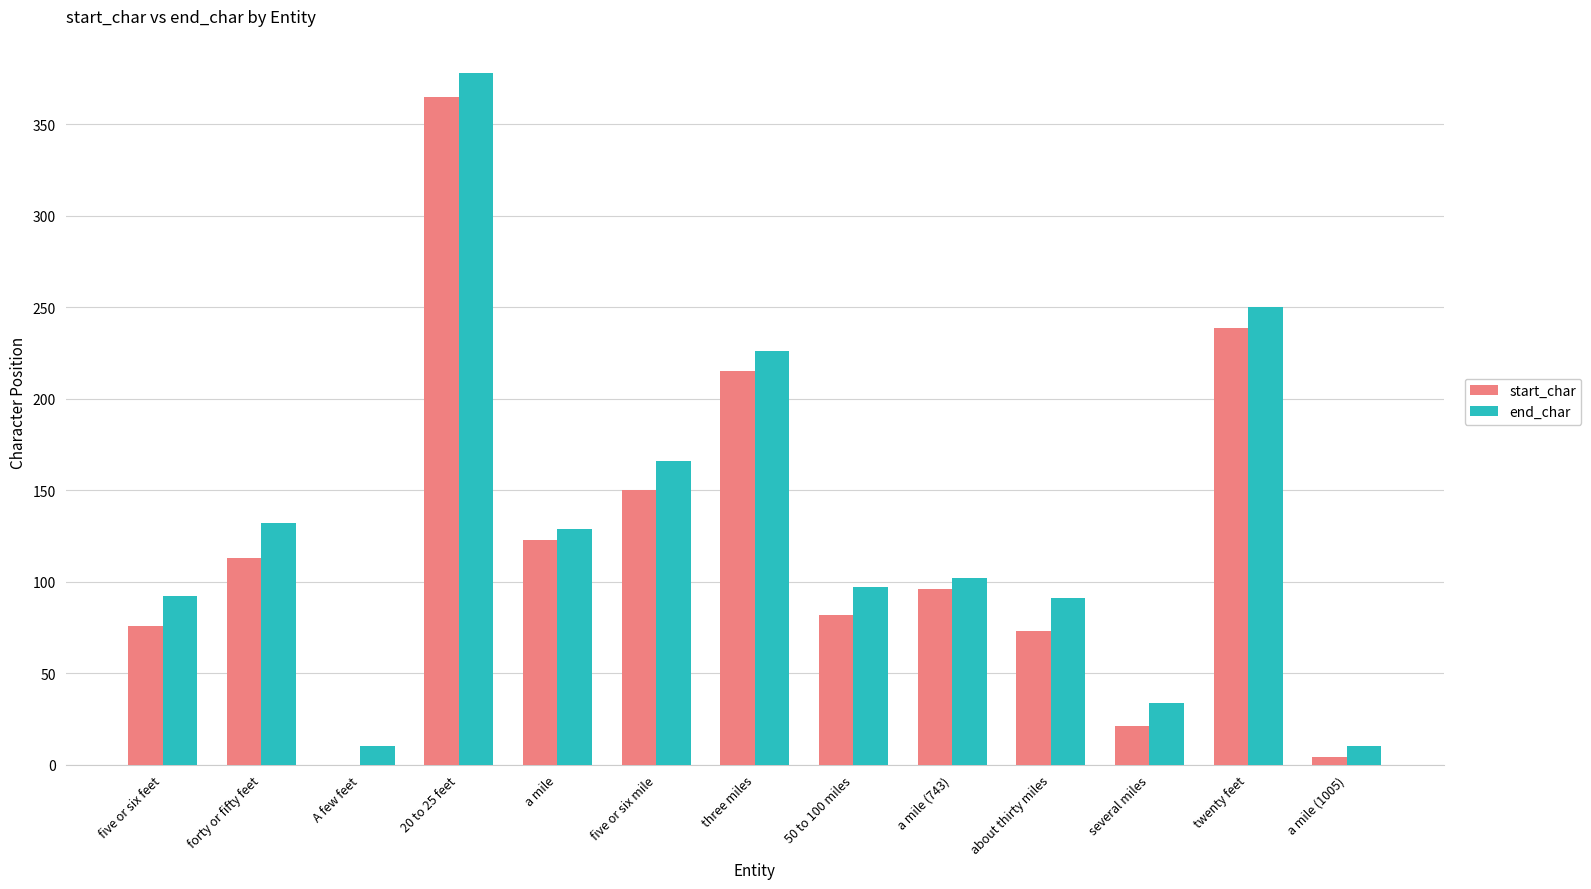

At which category does the chart reach its peak across all series?

20 to 25 feet